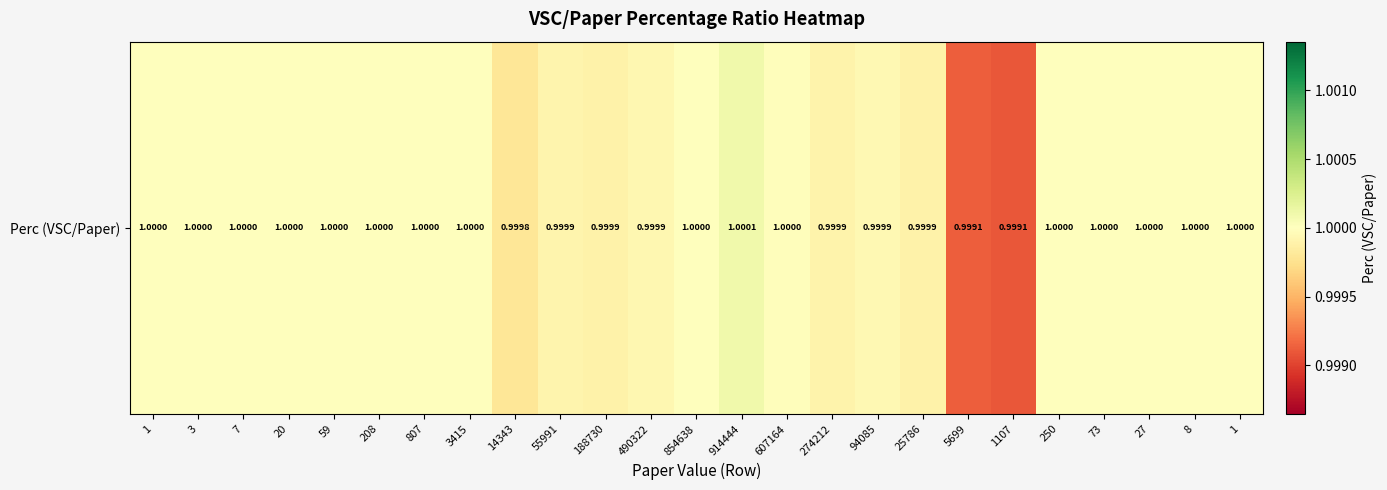

Reading left to right, what are all the values shown in this chart?

1.0	1.0	1.0	1.0	1.0	1.0	1.0	1.0	1.0	1.0	1.0	1.0	1.0	1.0	1.0	1.0	1.0	1.0	1.0	1.0	1.0	1.0	1.0	1.0	1.0